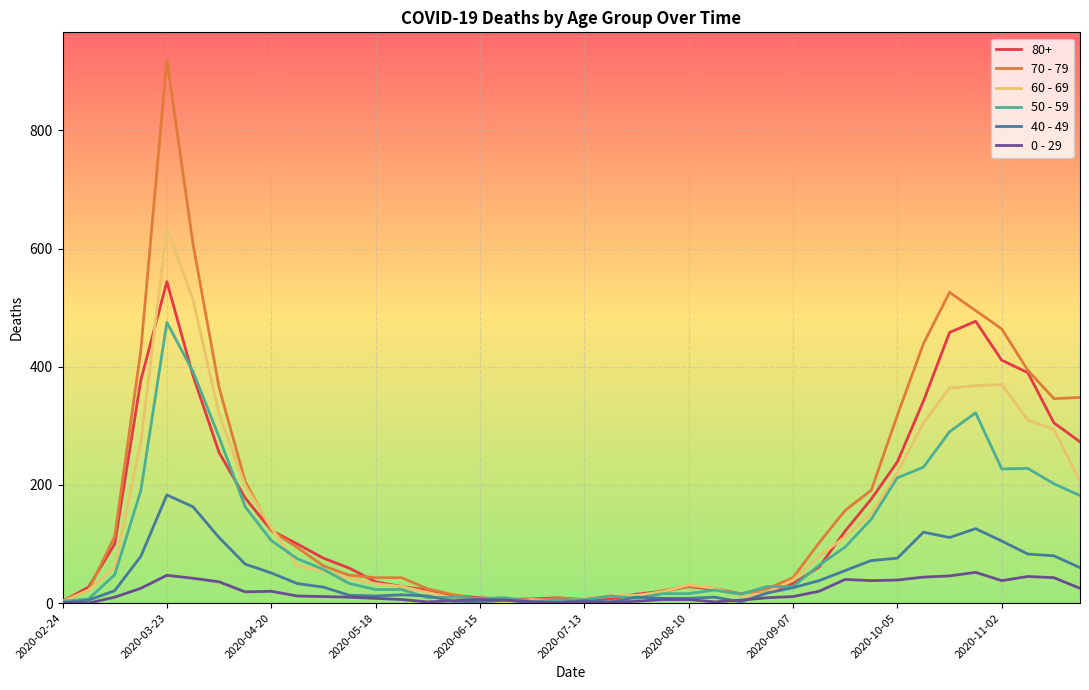

After their last crossing, which series has the higher values: 60 - 69 or 50 - 59?

60 - 69